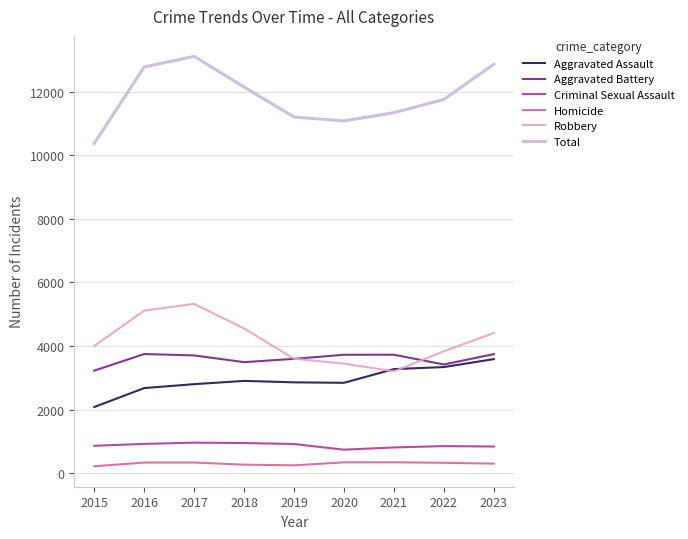

What is the maximum value shown in the chart?

13117